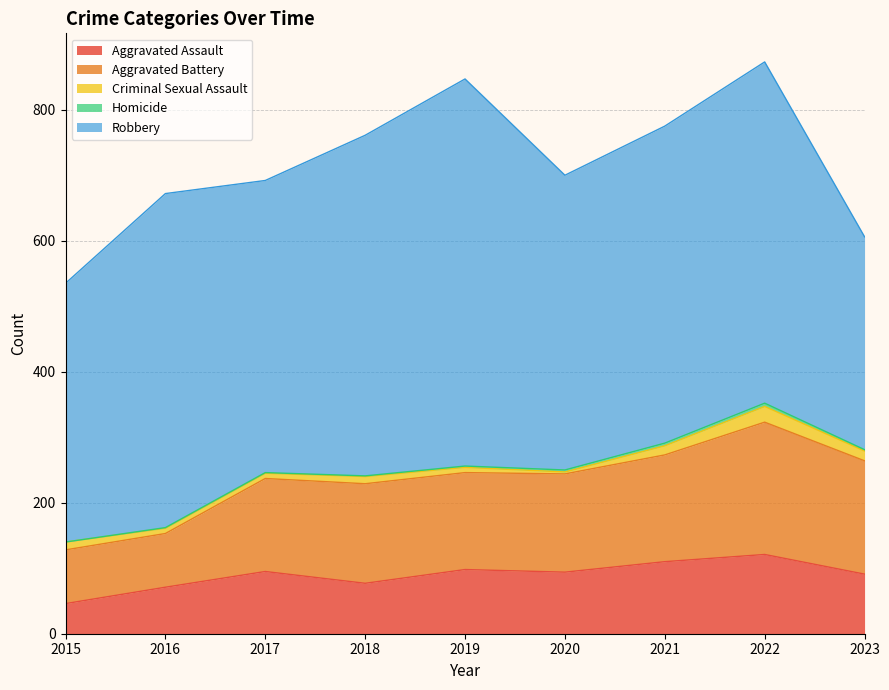

In Aggravated Battery, how many points are higher than both neighbors (excluding endpoints)?

2